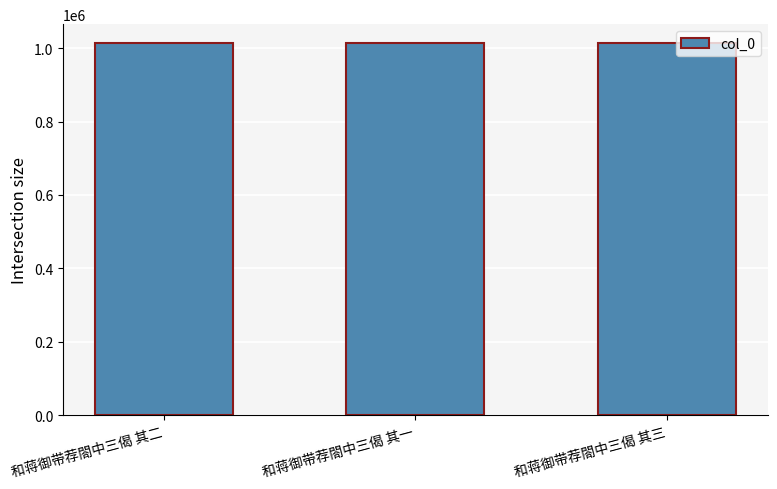

The value at 和蒋御带荐閤中三偈 其一 is 1386380. True or false?

False